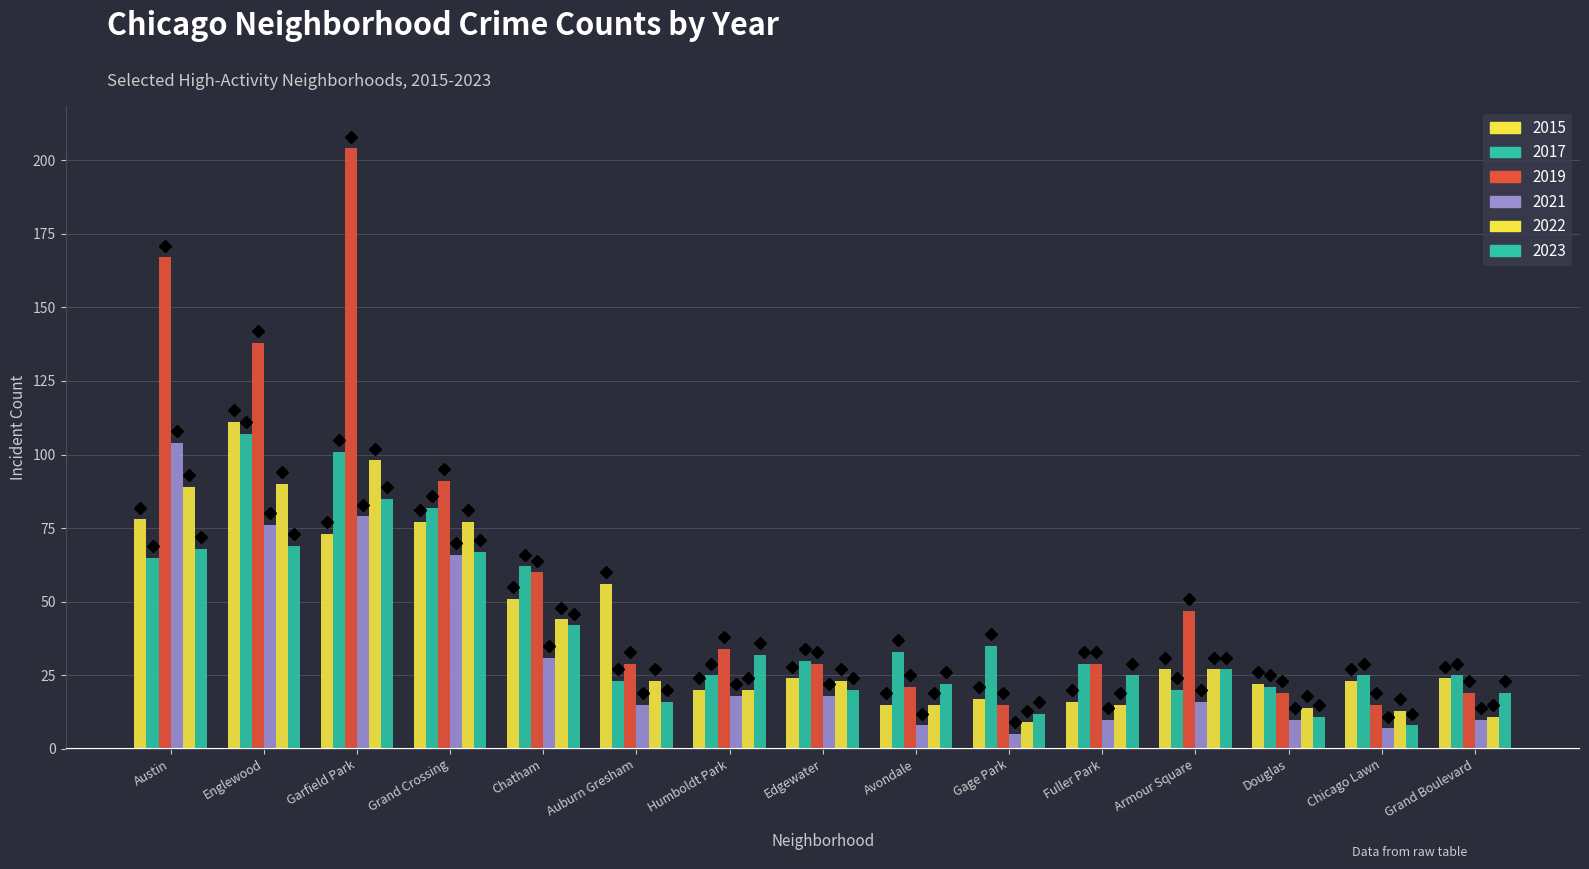

Are the bars horizontal?

No